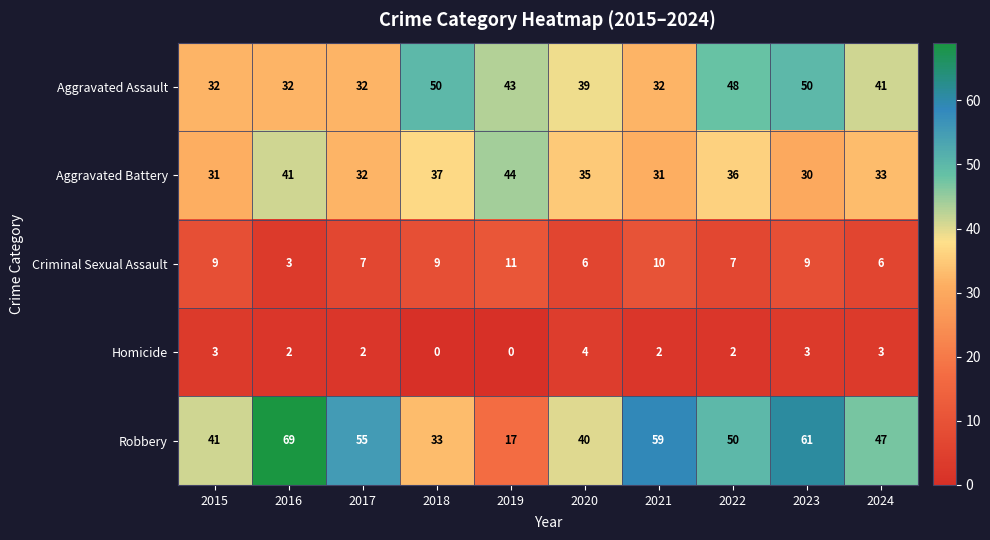

At which label does Robbery reach its peak?

2016